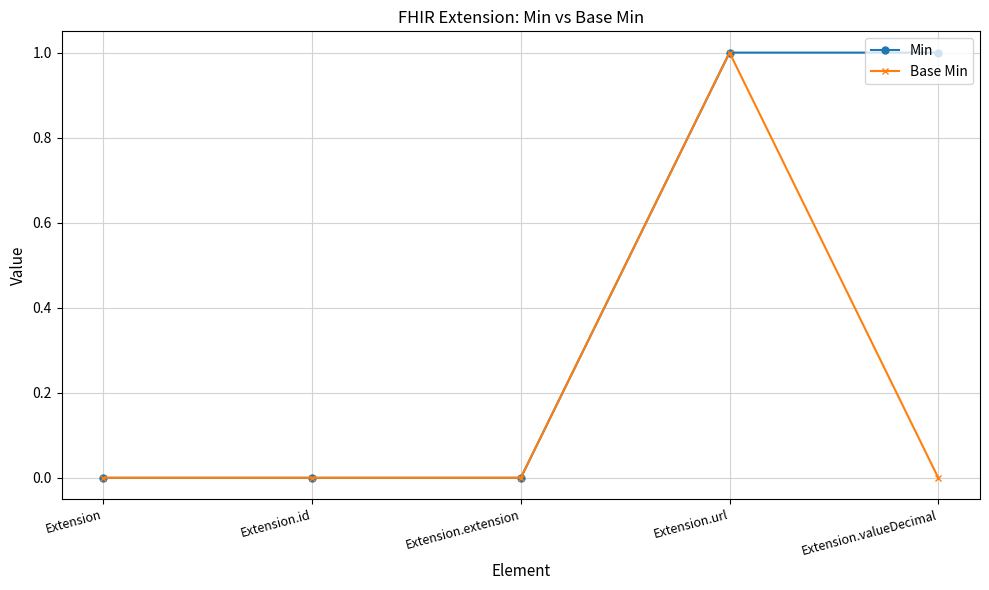

Reading left to right, what are all the values shown in this chart?

Min: Extension=0	Extension.id=0	Extension.extension=0	Extension.url=1	Extension.valueDecimal=1
Base Min: Extension=0	Extension.id=0	Extension.extension=0	Extension.url=1	Extension.valueDecimal=0